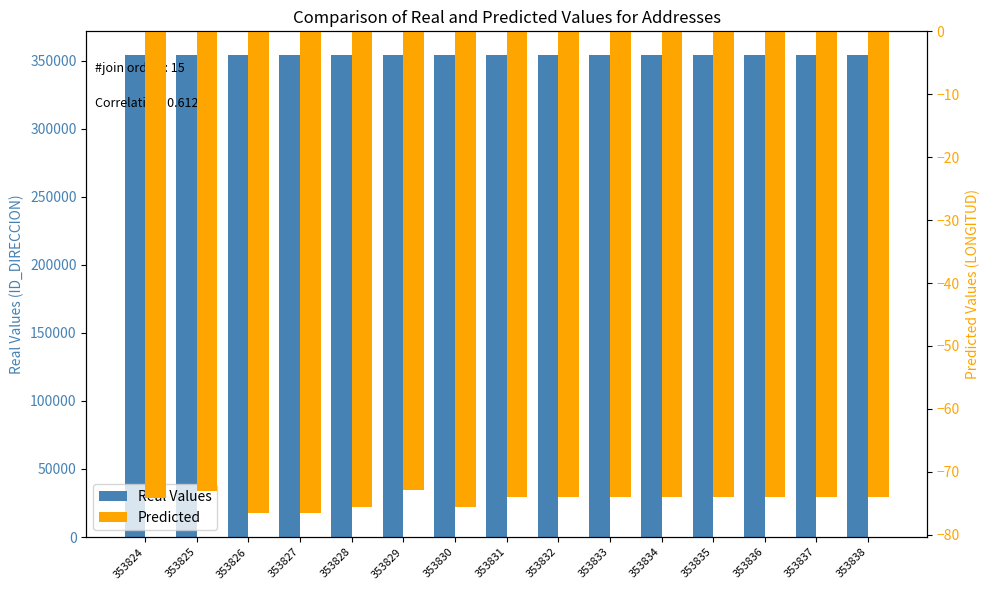

List the labels in order of Real Values value, smallest first.

353824, 353825, 353826, 353827, 353828, 353829, 353830, 353831, 353832, 353833, 353834, 353835, 353836, 353837, 353838